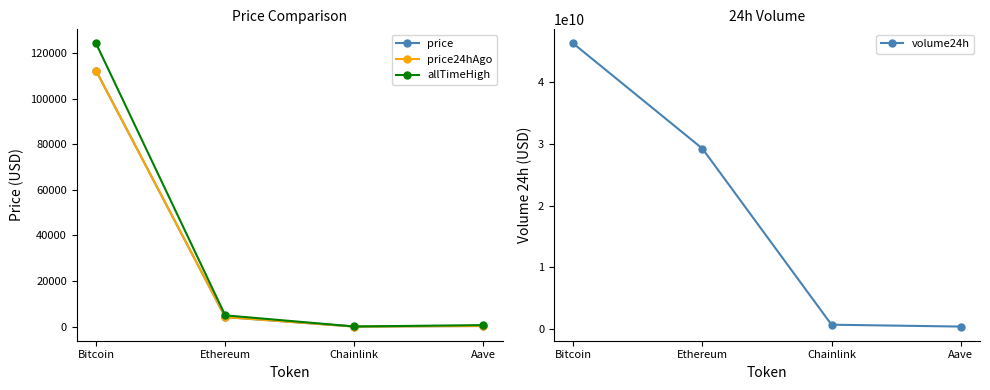

What value does the volume24h series have at Chainlink?

749941923